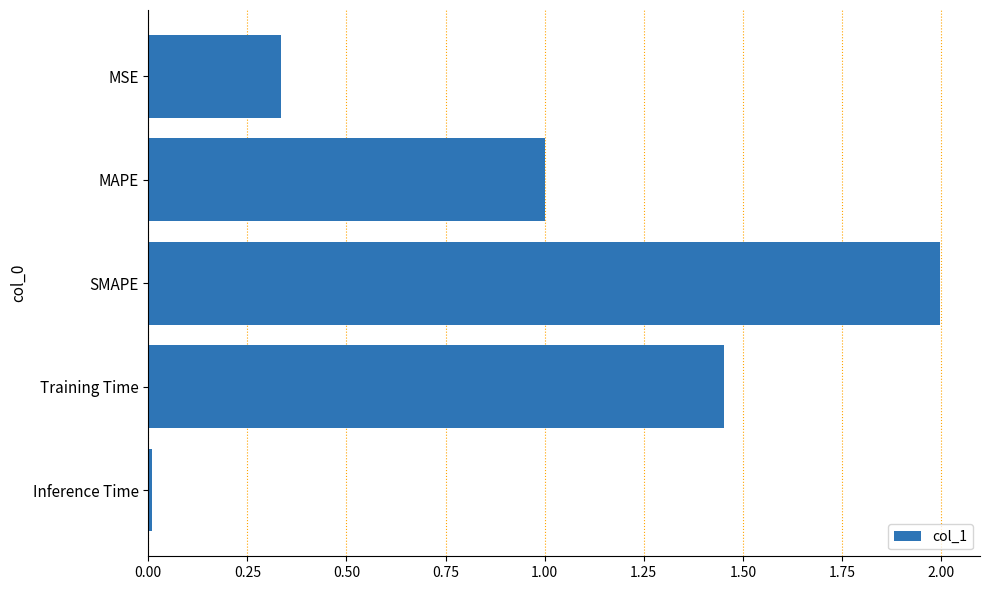

What is the maximum value shown in the chart?

2.0